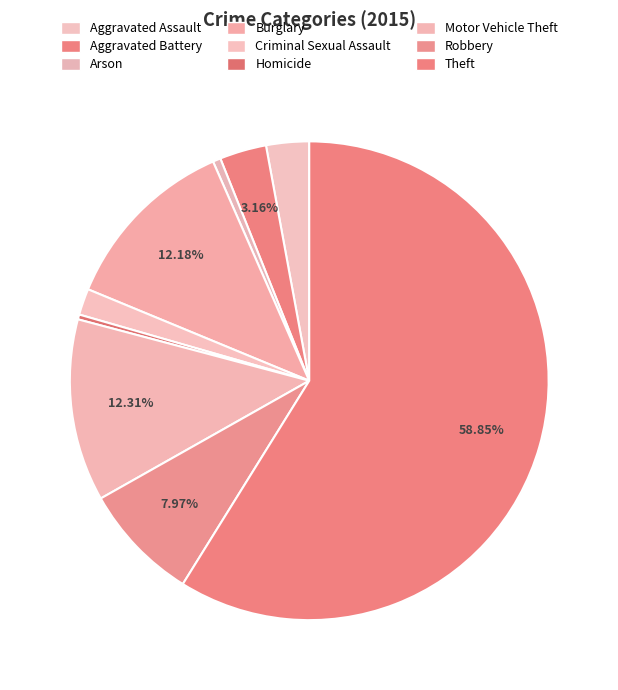

To the nearest percent, what is the difference between the Homicide and Aggravated Assault slice percentages?

3%